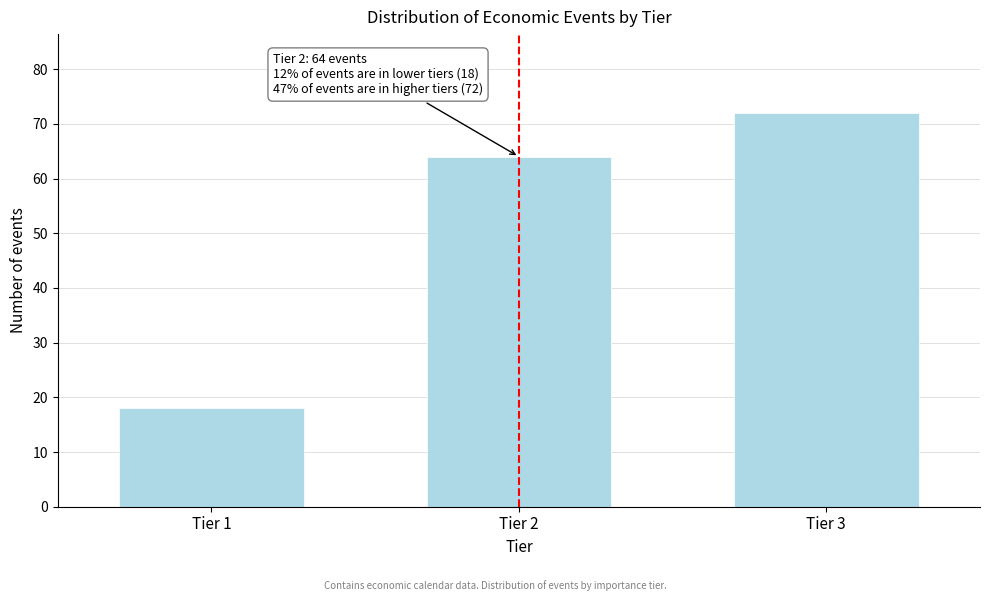

Reading left to right, what are all the values shown in this chart?

18	64	72